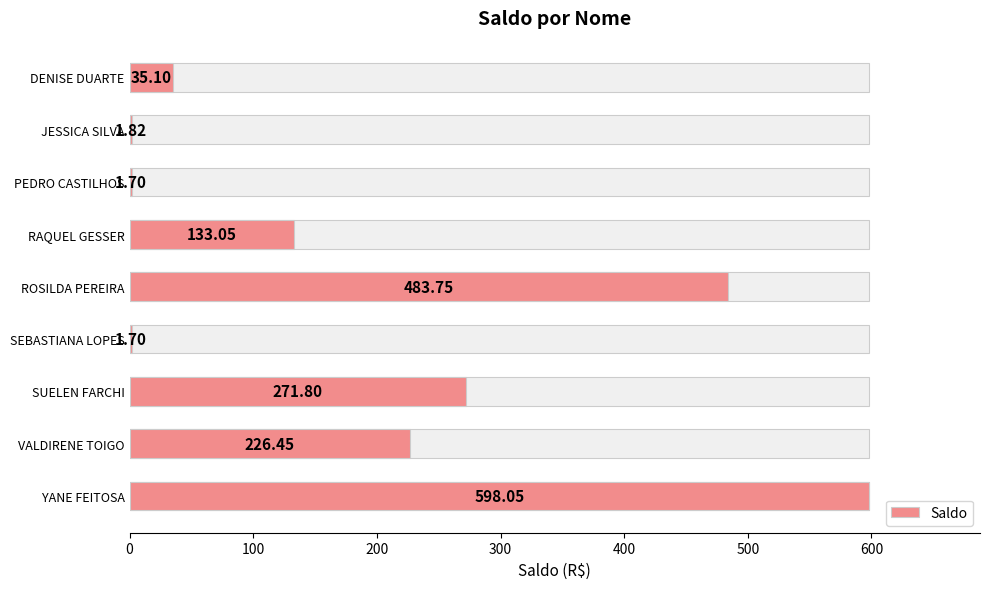

Reading left to right, extract all data points from this chart.

35.1	1.8	1.7	133.1	483.8	1.7	271.8	226.4	598.0